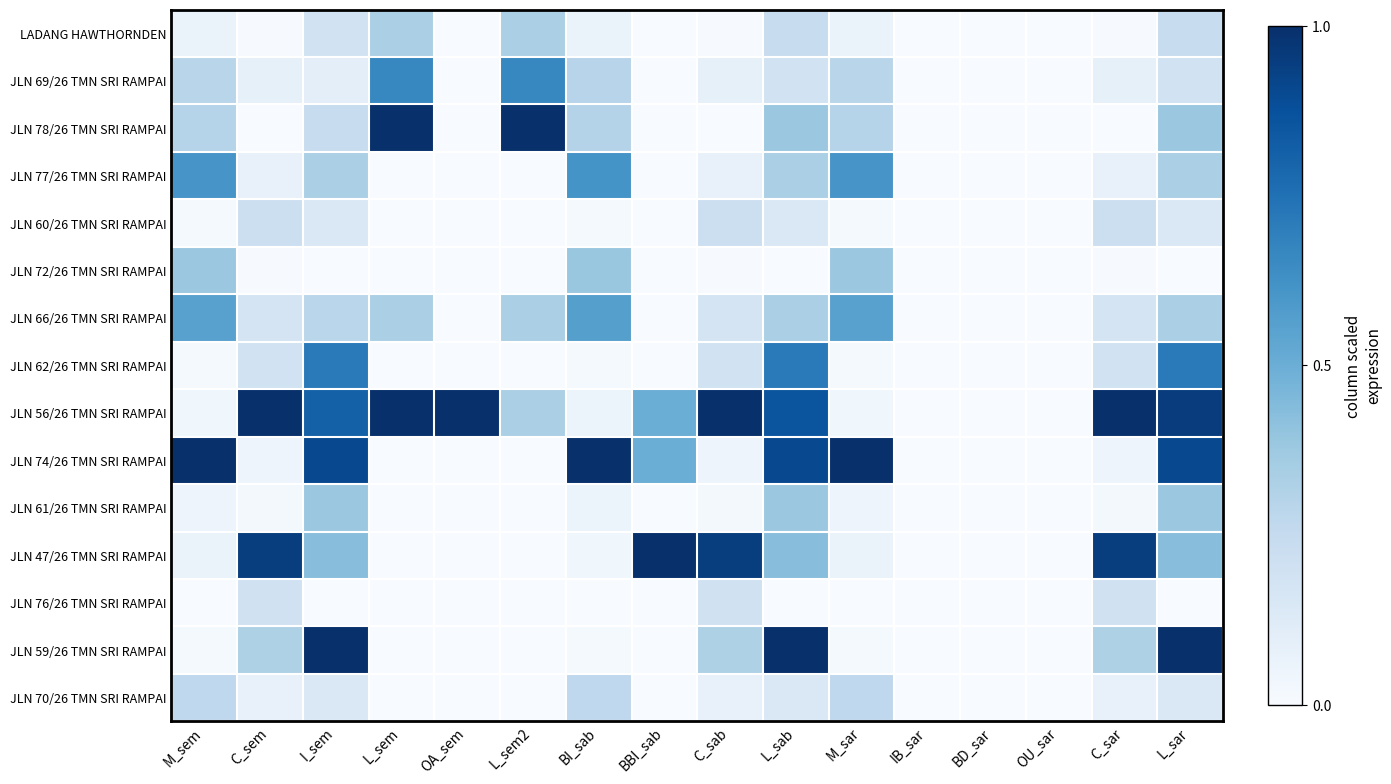

Reading left to right, what are all the values shown in this chart?

LADANG HAWTHORNDEN: M_sem=0.1	C_sem=0.0	I_sem=0.2	L_sem=0.3	OA_sem=0.0	L_sem2=0.3	BI_sab=0.1	BBI_sab=0.0	C_sab=0.0	L_sab=0.2	M_sar=0.1	IB_sar=0.0	BD_sar=0.0	OU_sar=0.0	C_sar=0.0	L_sar=0.2
JLN 69/26 TMN SRI RAMPAI: M_sem=0.3	C_sem=0.1	I_sem=0.1	L_sem=0.7	OA_sem=0.0	L_sem2=0.7	BI_sab=0.3	BBI_sab=0.0	C_sab=0.1	L_sab=0.2	M_sar=0.3	IB_sar=0.0	BD_sar=0.0	OU_sar=0.0	C_sar=0.1	L_sar=0.2
JLN 78/26 TMN SRI RAMPAI: M_sem=0.3	C_sem=0.0	I_sem=0.2	L_sem=1.0	OA_sem=0.0	L_sem2=1.0	BI_sab=0.3	BBI_sab=0.0	C_sab=0.0	L_sab=0.4	M_sar=0.3	IB_sar=0.0	BD_sar=0.0	OU_sar=0.0	C_sar=0.0	L_sar=0.4
JLN 77/26 TMN SRI RAMPAI: M_sem=0.6	C_sem=0.1	I_sem=0.3	L_sem=0.0	OA_sem=0.0	L_sem2=0.0	BI_sab=0.6	BBI_sab=0.0	C_sab=0.1	L_sab=0.3	M_sar=0.6	IB_sar=0.0	BD_sar=0.0	OU_sar=0.0	C_sar=0.1	L_sar=0.3
JLN 60/26 TMN SRI RAMPAI: M_sem=0.0	C_sem=0.2	I_sem=0.1	L_sem=0.0	OA_sem=0.0	L_sem2=0.0	BI_sab=0.0	BBI_sab=0.0	C_sab=0.2	L_sab=0.1	M_sar=0.0	IB_sar=0.0	BD_sar=0.0	OU_sar=0.0	C_sar=0.2	L_sar=0.1
JLN 72/26 TMN SRI RAMPAI: M_sem=0.4	C_sem=0.0	I_sem=0.0	L_sem=0.0	OA_sem=0.0	L_sem2=0.0	BI_sab=0.4	BBI_sab=0.0	C_sab=0.0	L_sab=0.0	M_sar=0.4	IB_sar=0.0	BD_sar=0.0	OU_sar=0.0	C_sar=0.0	L_sar=0.0
JLN 66/26 TMN SRI RAMPAI: M_sem=0.6	C_sem=0.2	I_sem=0.3	L_sem=0.3	OA_sem=0.0	L_sem2=0.3	BI_sab=0.6	BBI_sab=0.0	C_sab=0.2	L_sab=0.3	M_sar=0.6	IB_sar=0.0	BD_sar=0.0	OU_sar=0.0	C_sar=0.2	L_sar=0.3
JLN 62/26 TMN SRI RAMPAI: M_sem=0.0	C_sem=0.2	I_sem=0.7	L_sem=0.0	OA_sem=0.0	L_sem2=0.0	BI_sab=0.0	BBI_sab=0.0	C_sab=0.2	L_sab=0.7	M_sar=0.0	IB_sar=0.0	BD_sar=0.0	OU_sar=0.0	C_sar=0.2	L_sar=0.7
JLN 56/26 TMN SRI RAMPAI: M_sem=0.0	C_sem=1.0	I_sem=0.8	L_sem=1.0	OA_sem=1.0	L_sem2=0.3	BI_sab=0.1	BBI_sab=0.5	C_sab=1.0	L_sab=0.9	M_sar=0.0	IB_sar=0.0	BD_sar=0.0	OU_sar=0.0	C_sar=1.0	L_sar=1.0
JLN 74/26 TMN SRI RAMPAI: M_sem=1.0	C_sem=0.0	I_sem=0.9	L_sem=0.0	OA_sem=0.0	L_sem2=0.0	BI_sab=1.0	BBI_sab=0.5	C_sab=0.0	L_sab=0.9	M_sar=1.0	IB_sar=0.0	BD_sar=0.0	OU_sar=0.0	C_sar=0.0	L_sar=0.9
JLN 61/26 TMN SRI RAMPAI: M_sem=0.1	C_sem=0.0	I_sem=0.4	L_sem=0.0	OA_sem=0.0	L_sem2=0.0	BI_sab=0.1	BBI_sab=0.0	C_sab=0.0	L_sab=0.4	M_sar=0.1	IB_sar=0.0	BD_sar=0.0	OU_sar=0.0	C_sar=0.0	L_sar=0.4
JLN 47/26 TMN SRI RAMPAI: M_sem=0.1	C_sem=0.9	I_sem=0.4	L_sem=0.0	OA_sem=0.0	L_sem2=0.0	BI_sab=0.0	BBI_sab=1.0	C_sab=0.9	L_sab=0.4	M_sar=0.1	IB_sar=0.0	BD_sar=0.0	OU_sar=0.0	C_sar=0.9	L_sar=0.4
JLN 76/26 TMN SRI RAMPAI: M_sem=0.0	C_sem=0.2	I_sem=0.0	L_sem=0.0	OA_sem=0.0	L_sem2=0.0	BI_sab=0.0	BBI_sab=0.0	C_sab=0.2	L_sab=0.0	M_sar=0.0	IB_sar=0.0	BD_sar=0.0	OU_sar=0.0	C_sar=0.2	L_sar=0.0
JLN 59/26 TMN SRI RAMPAI: M_sem=0.0	C_sem=0.3	I_sem=1.0	L_sem=0.0	OA_sem=0.0	L_sem2=0.0	BI_sab=0.0	BBI_sab=0.0	C_sab=0.3	L_sab=1.0	M_sar=0.0	IB_sar=0.0	BD_sar=0.0	OU_sar=0.0	C_sar=0.3	L_sar=1.0
JLN 70/26 TMN SRI RAMPAI: M_sem=0.3	C_sem=0.1	I_sem=0.1	L_sem=0.0	OA_sem=0.0	L_sem2=0.0	BI_sab=0.3	BBI_sab=0.0	C_sab=0.1	L_sab=0.1	M_sar=0.3	IB_sar=0.0	BD_sar=0.0	OU_sar=0.0	C_sar=0.1	L_sar=0.1